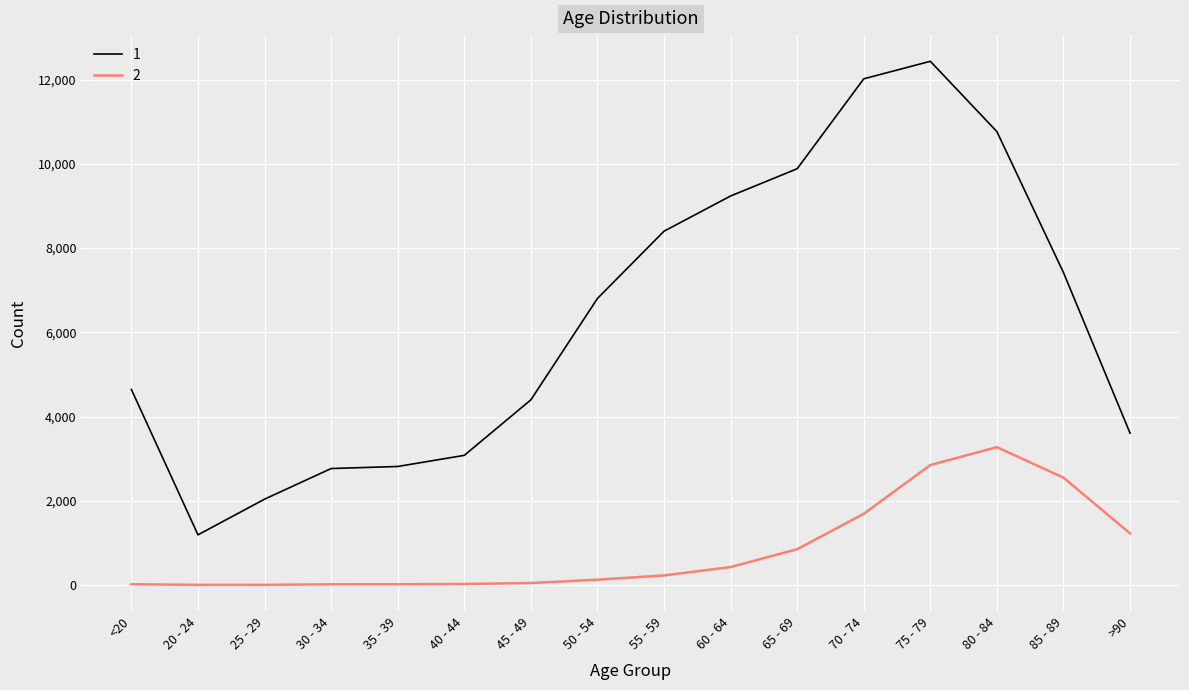

What is the total value across all series at 55 - 59?

8627